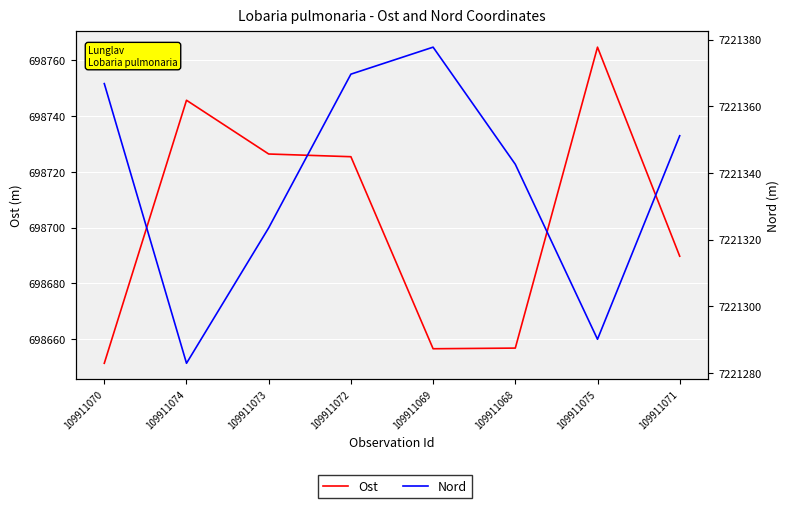

How many data points in Ost are above 698725?

4